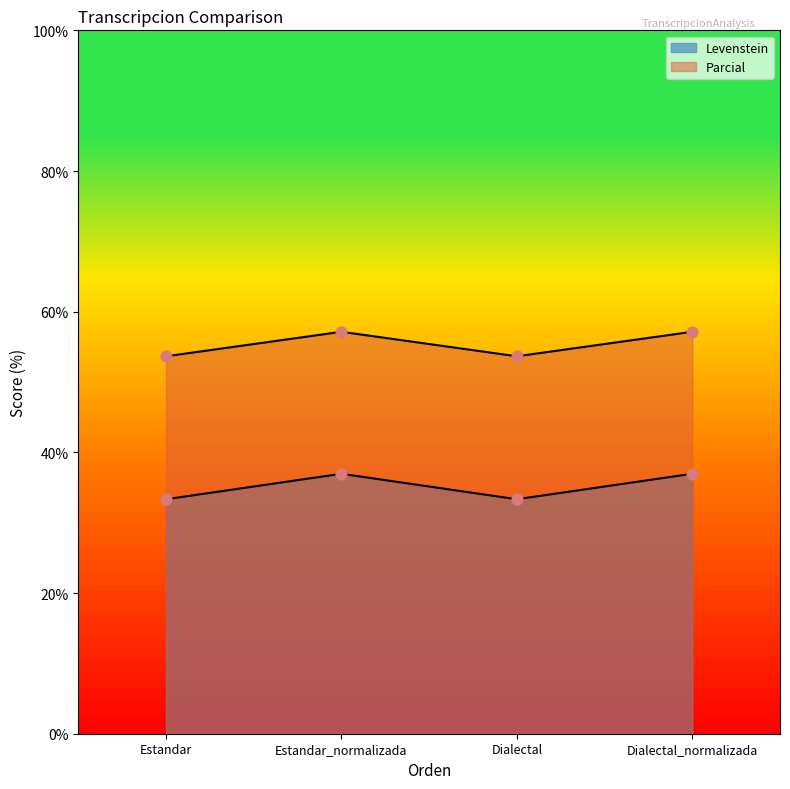

What are all the series names shown in the legend?

Levenstein, Parcial